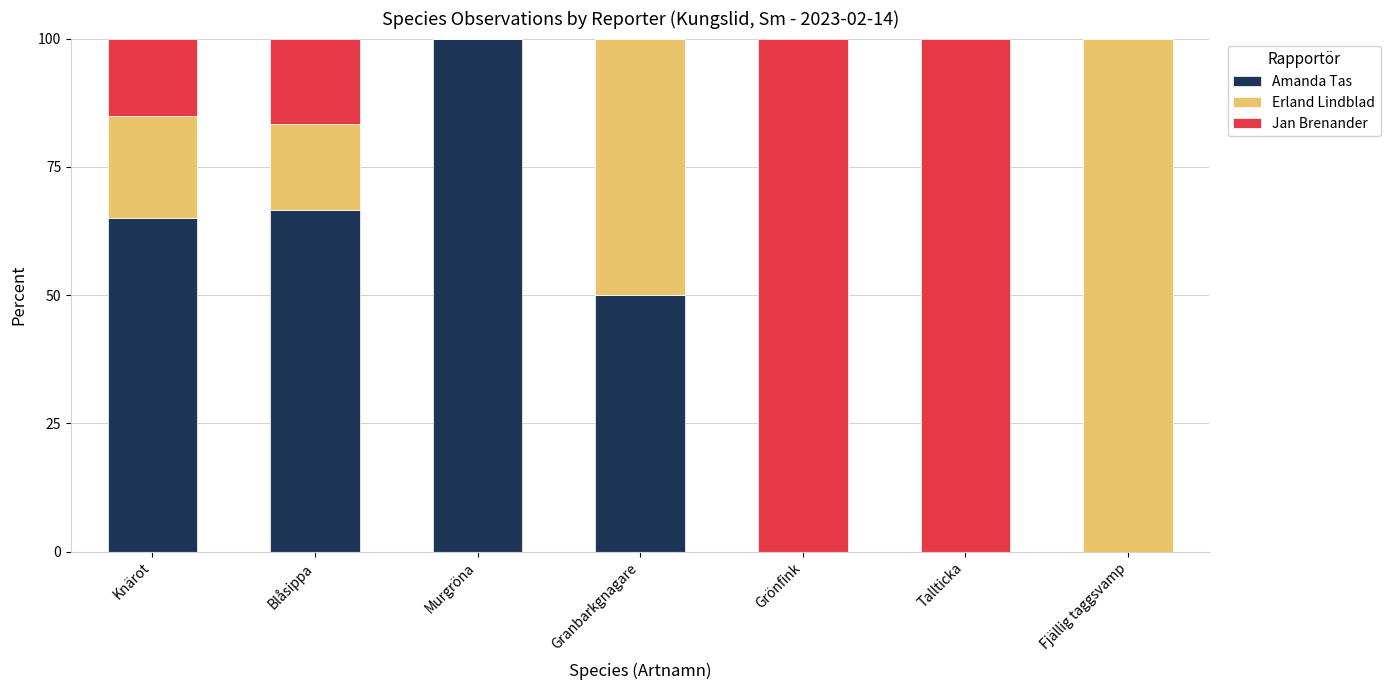

At which label does Amanda Tas reach its peak?

Murgröna